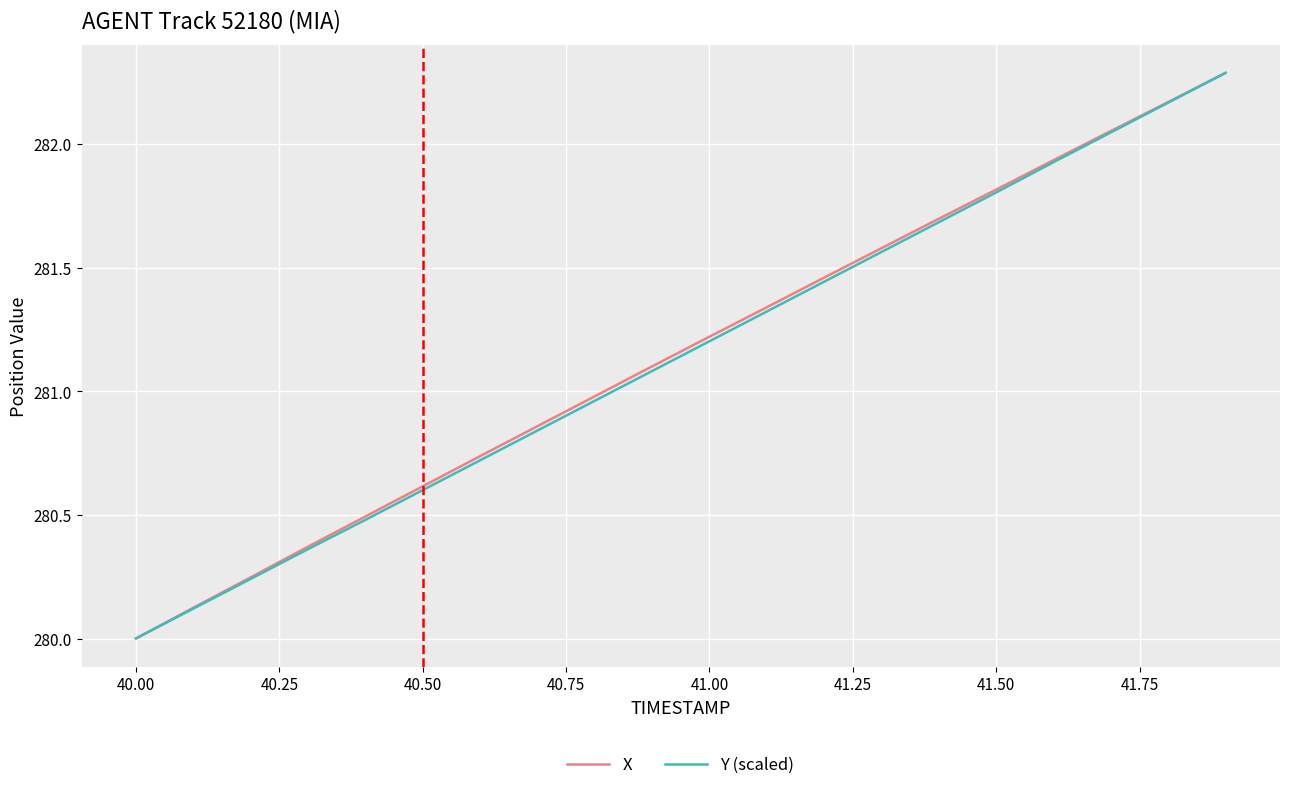

Is this an area chart (filled region under the line)?

No